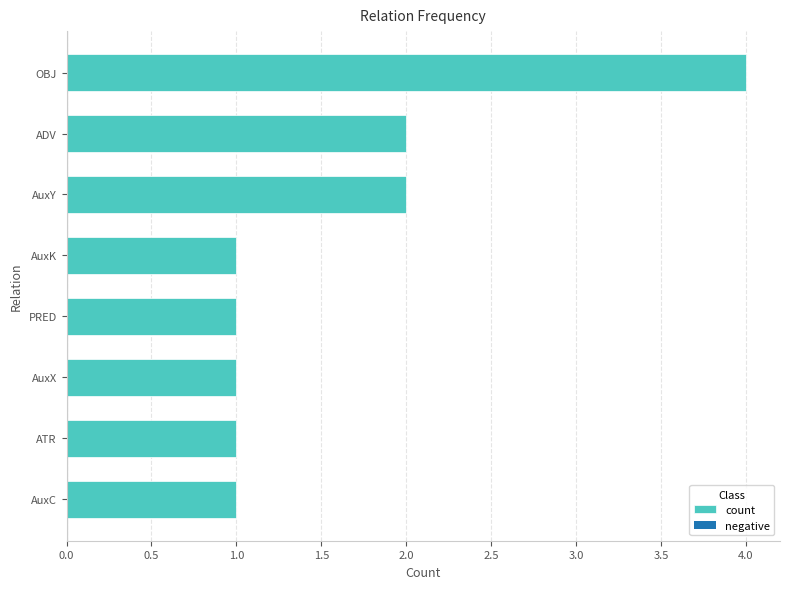

Count the number of data series in this chart.

1